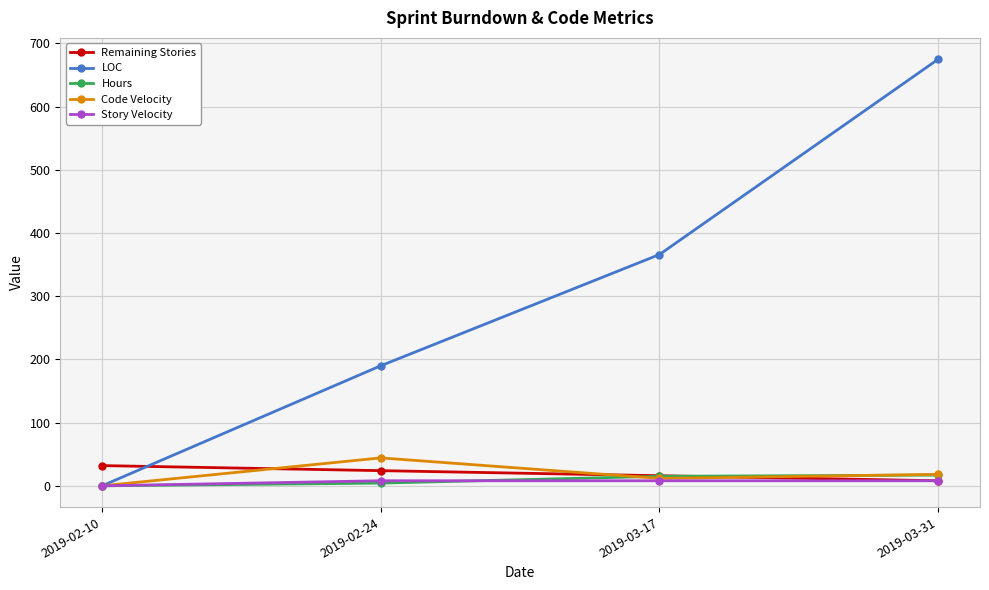

Which label corresponds to the largest value in the chart?

2019-03-31